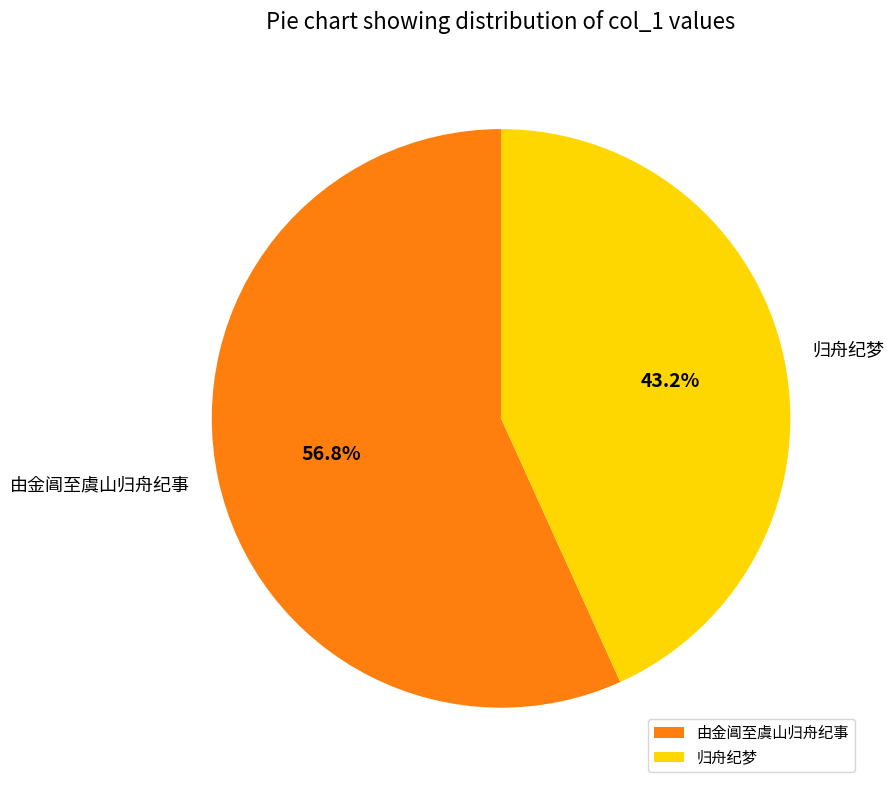

Between 由金阊至虞山归舟纪事 and 归舟纪梦, which is larger?

由金阊至虞山归舟纪事